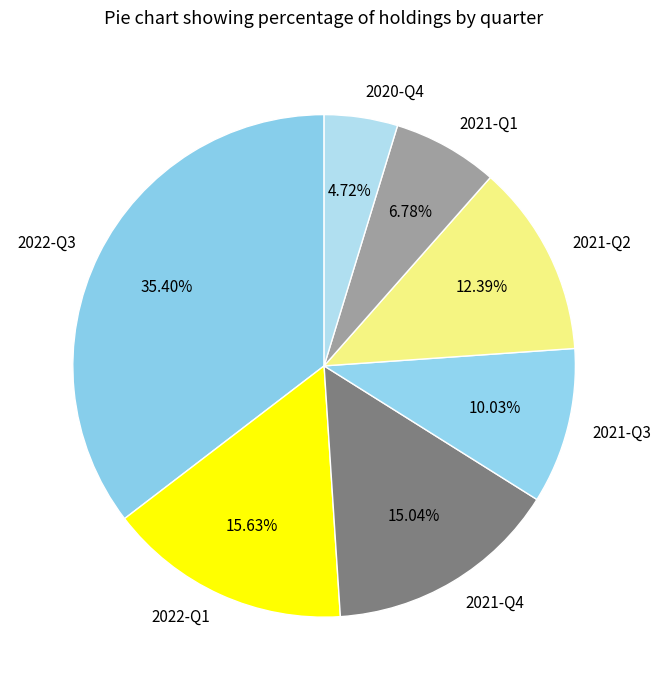

To the nearest percent, what is the combined percentage of 2021-Q4 and 2020-Q4?

20%